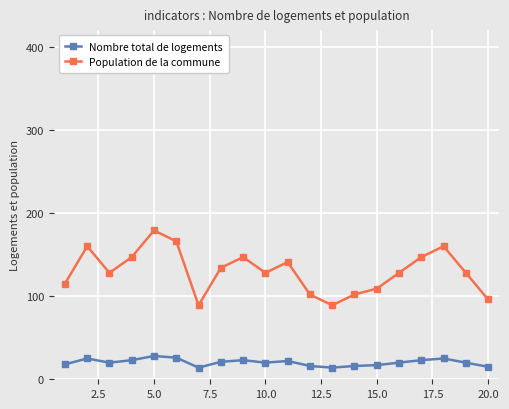

Which series has the largest range (max minus min)?

Population de la commune